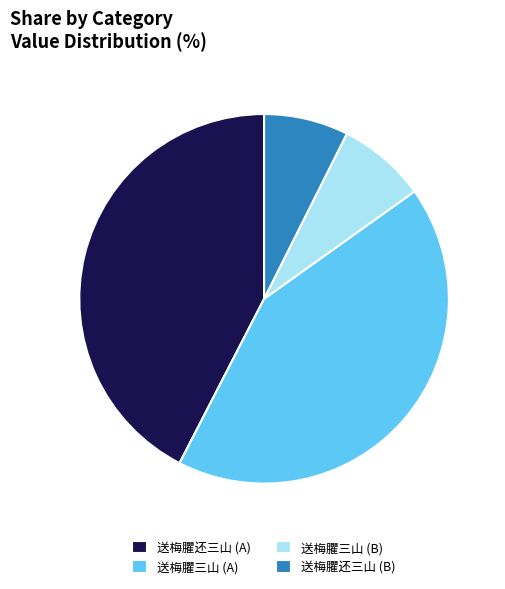

Count the number of slices in the pie.

4